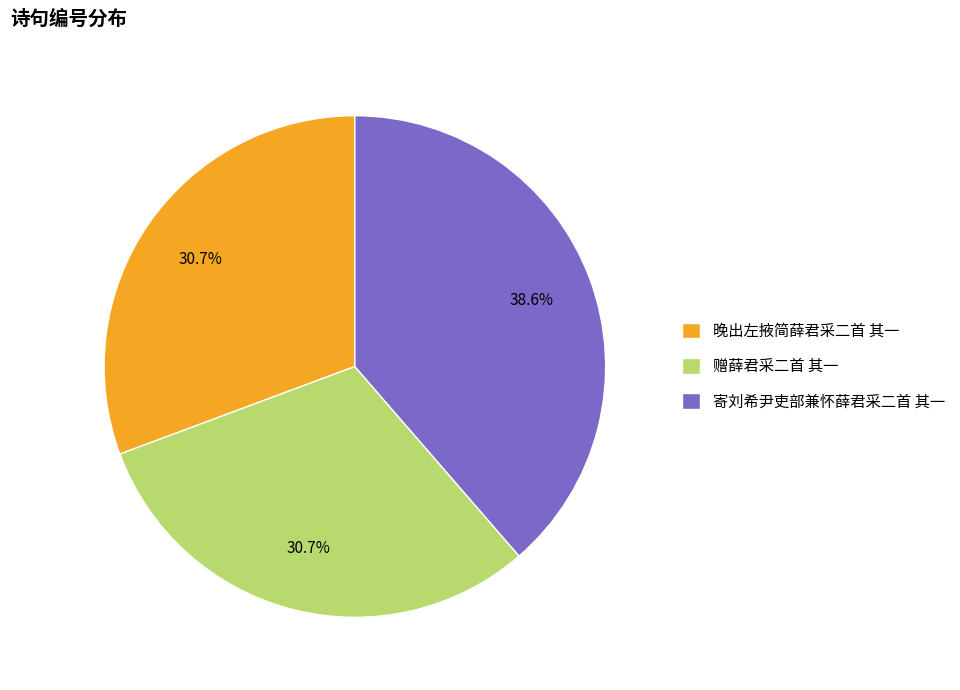

Does 晚出左掖简薛君采二首 其一 represent more than half of the total?

No